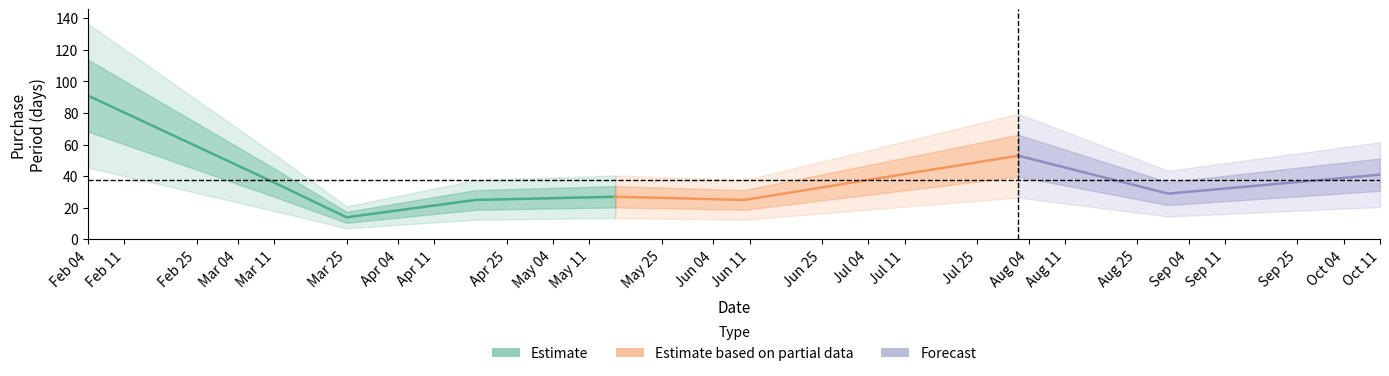

Is it true that the value at 2016-03-25 is 14?

True